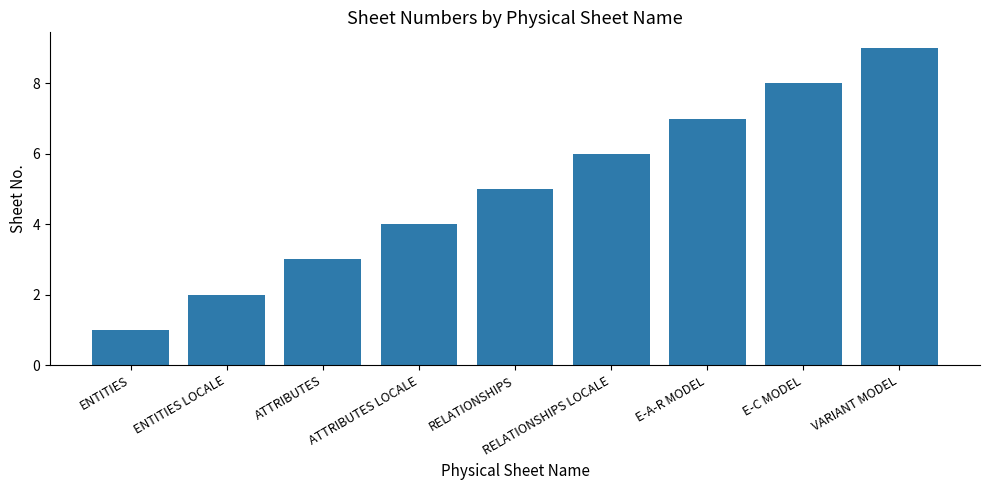

What is the difference between the maximum and second lowest values?

7